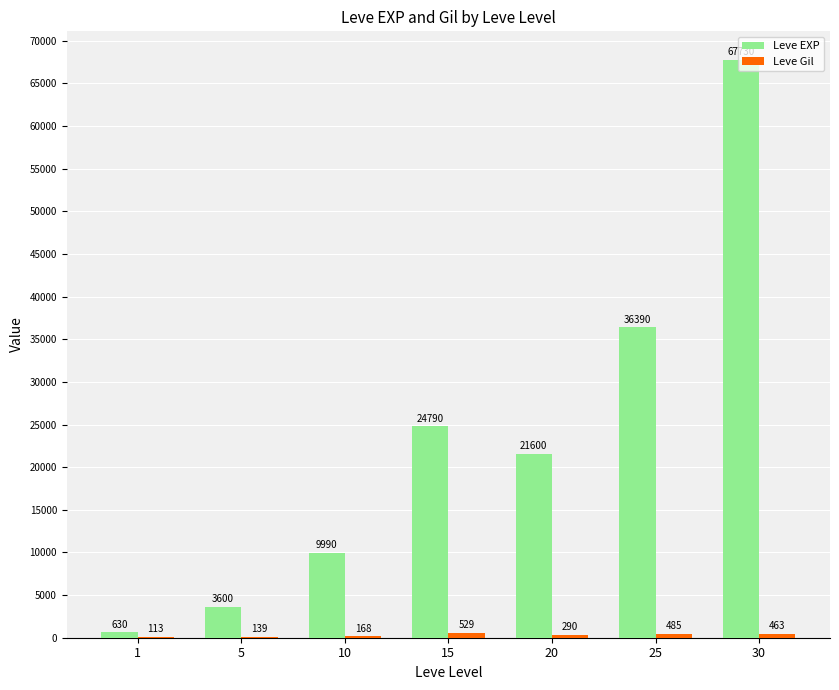

Between 20 and 25, which series saw the biggest shift?

Leve EXP